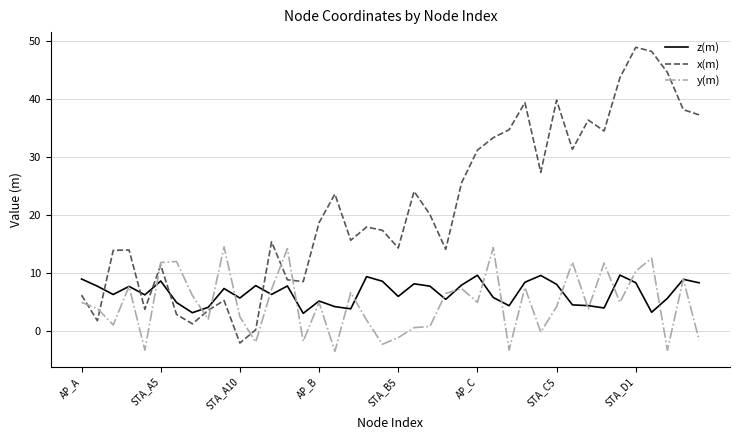

Rank the series by their maximum value, from highest to lowest.

x(m), y(m), z(m)